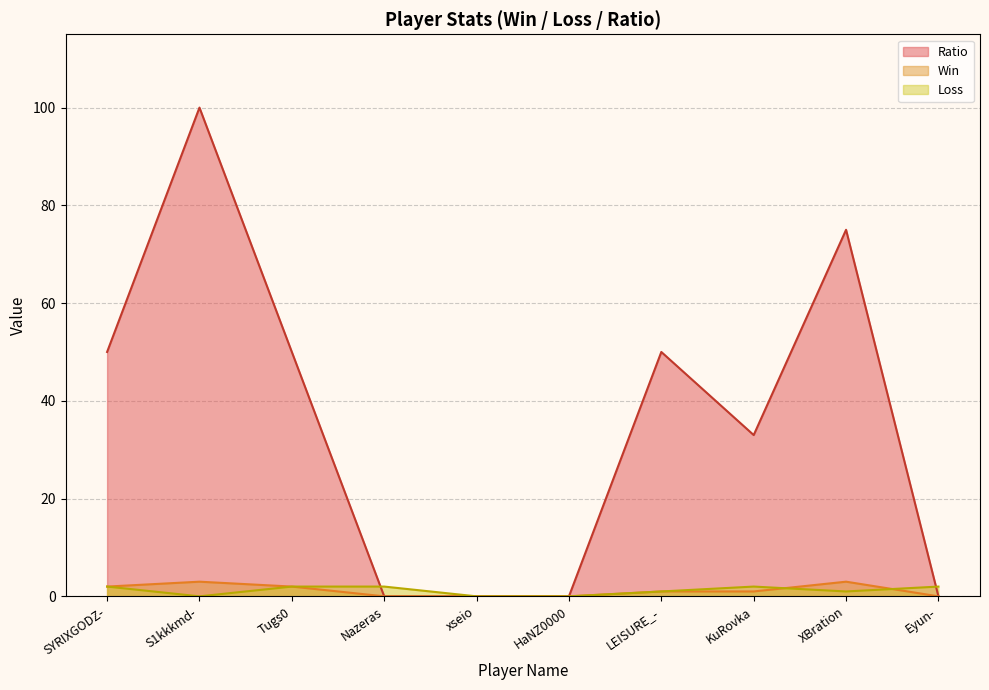

True or false: Ratio and Win intersect in this chart.

False